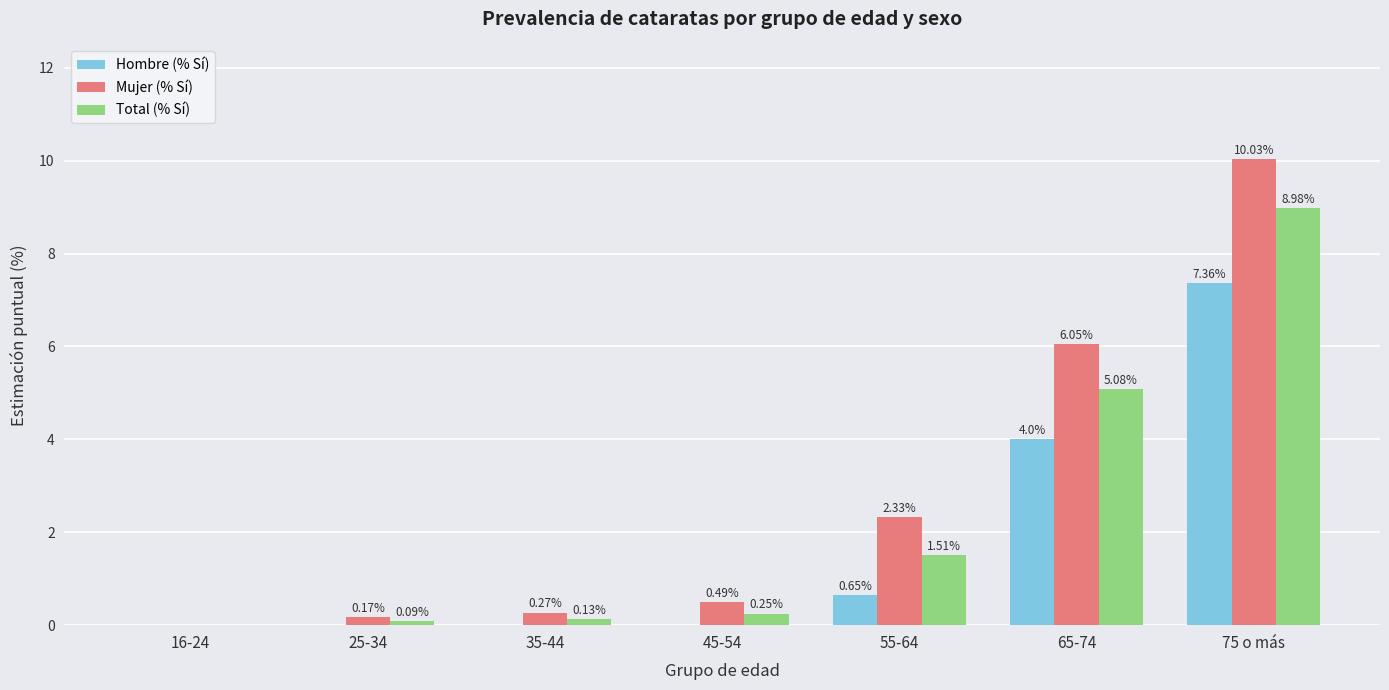

At which label does Total (% Sí) reach its peak?

75 o más